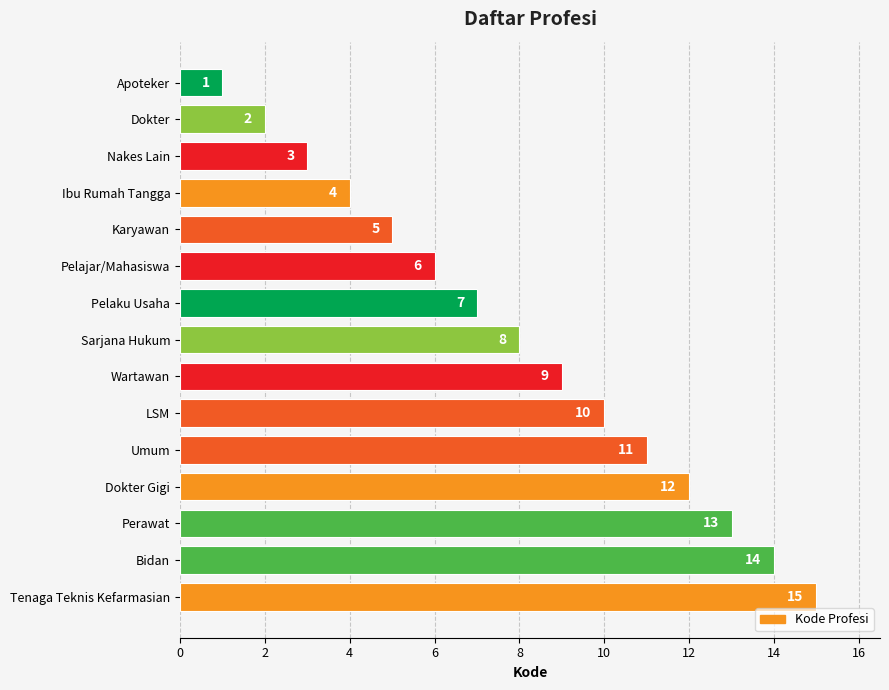

What is the ratio of the value at Bidan to the value at Karyawan?

2.8